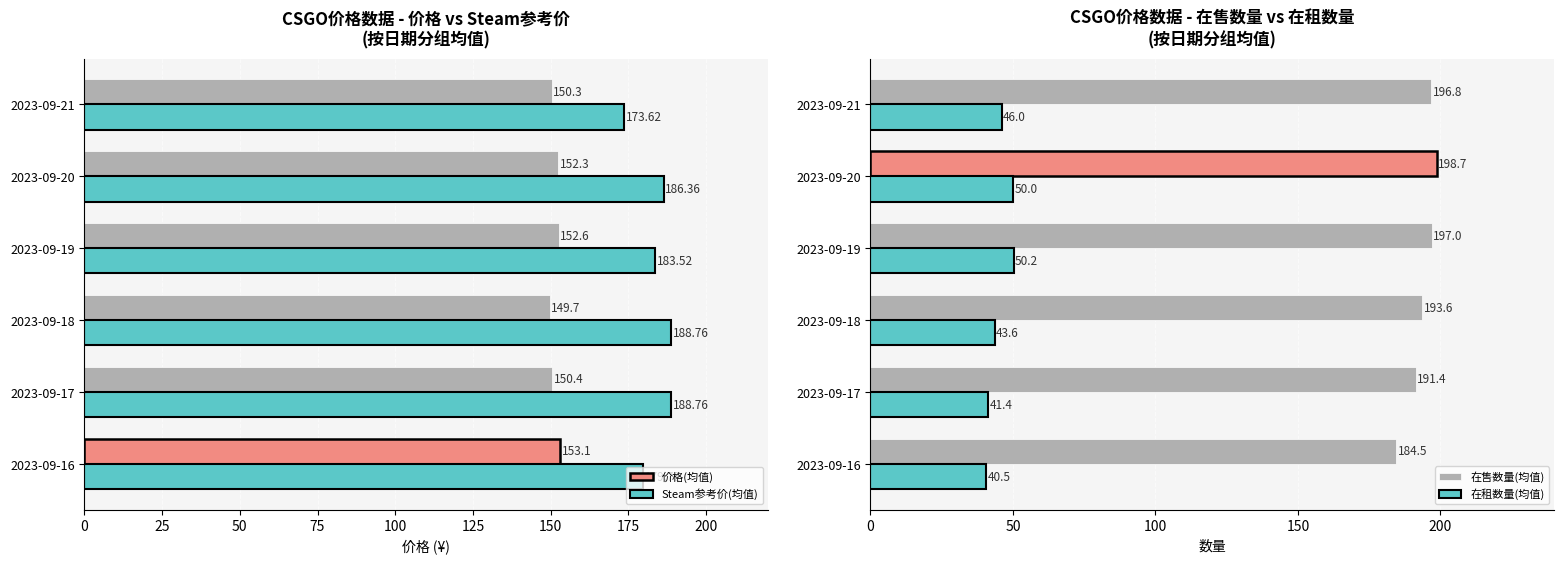

Is it true that 在售数量(均值) equals 197.0 at 2023-09-19?

True